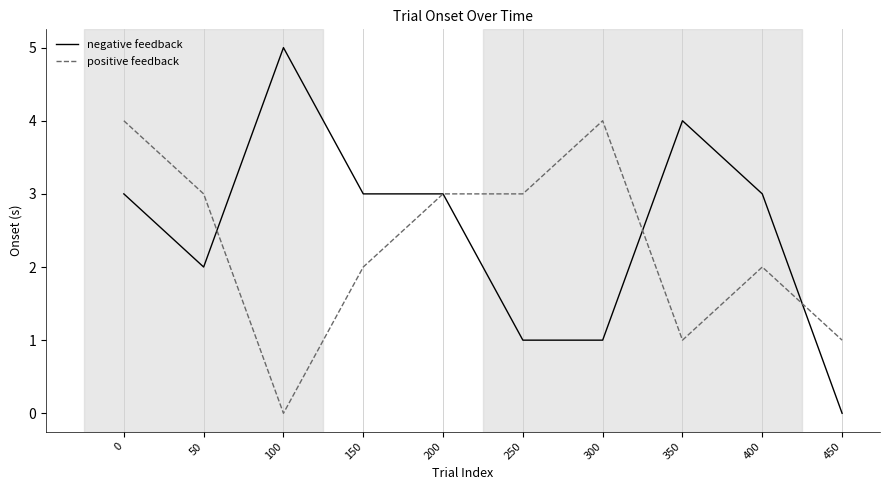

How many positive values does the positive feedback series have?

9